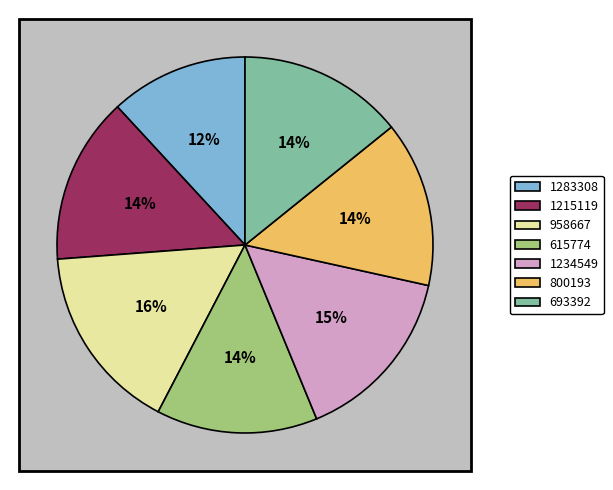

Which slice is the largest?

958667